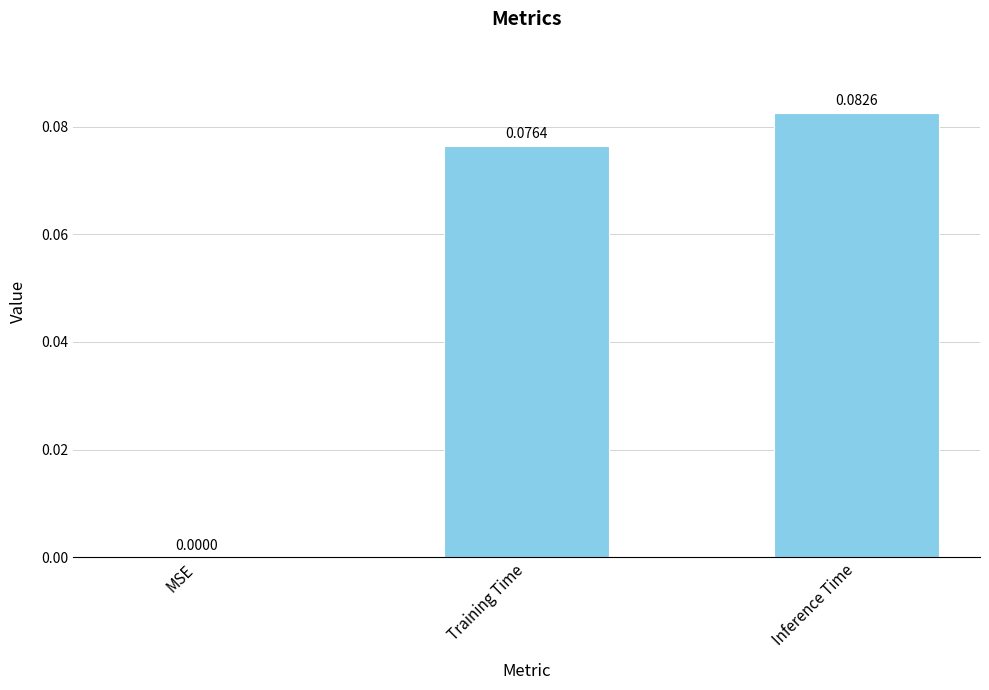

Are the bars grouped side by side (vs. stacked)?

No